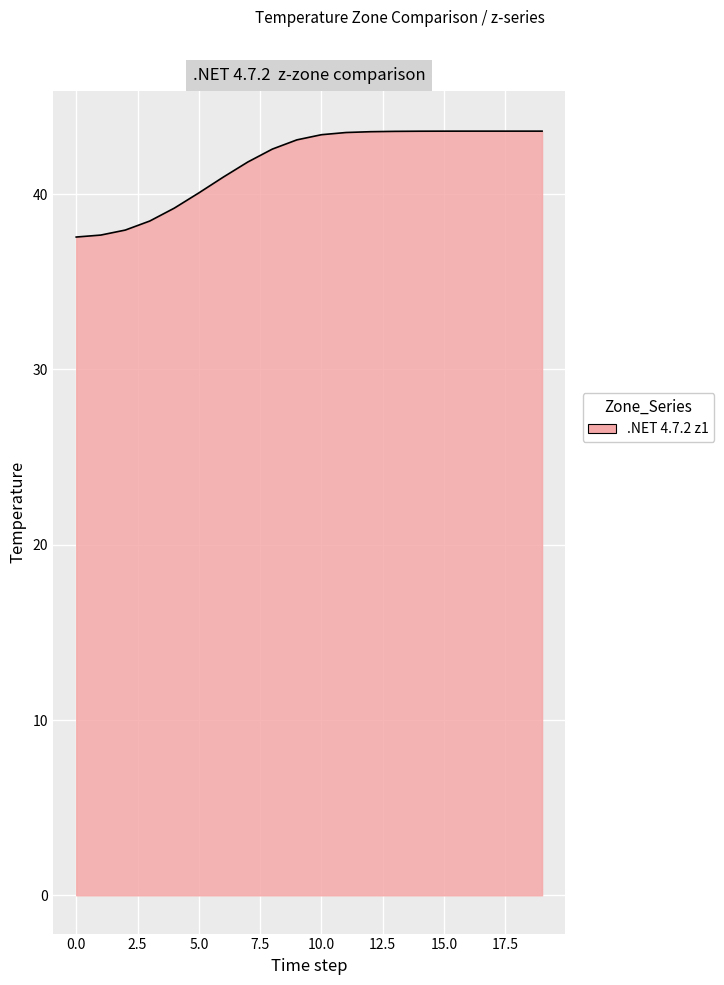

The z5 series shows 16.7 at 7. True or false?

False